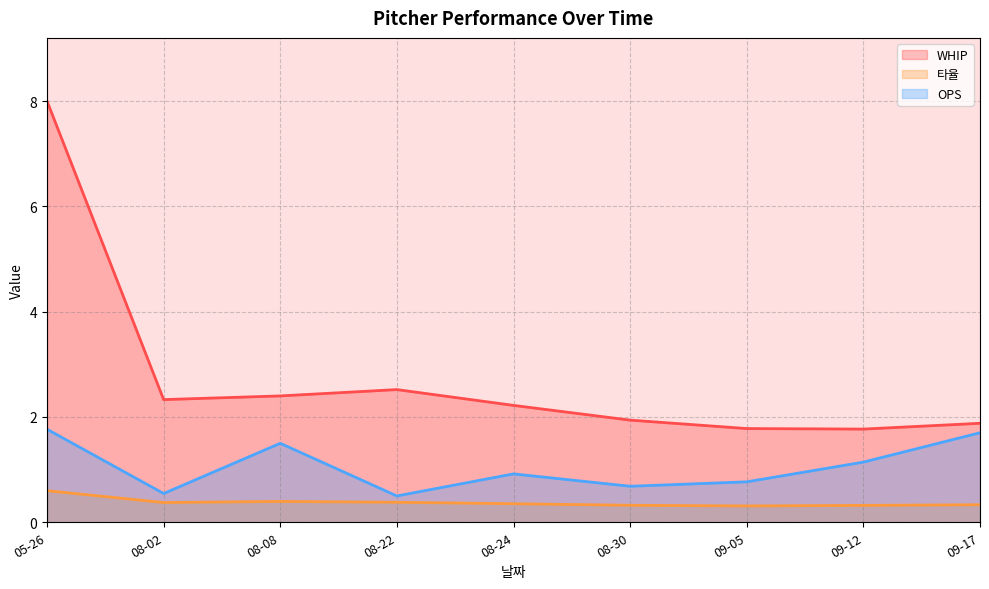

Does the chart have visible grid lines?

Yes